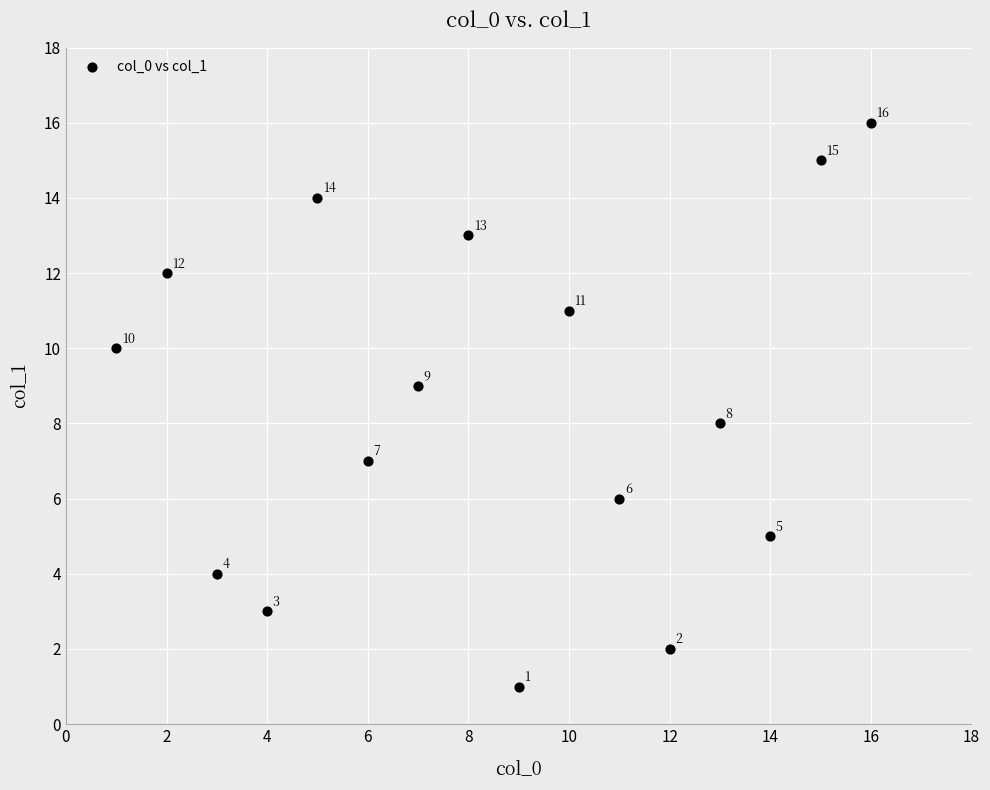

What is the range of X values (max minus min)?

15